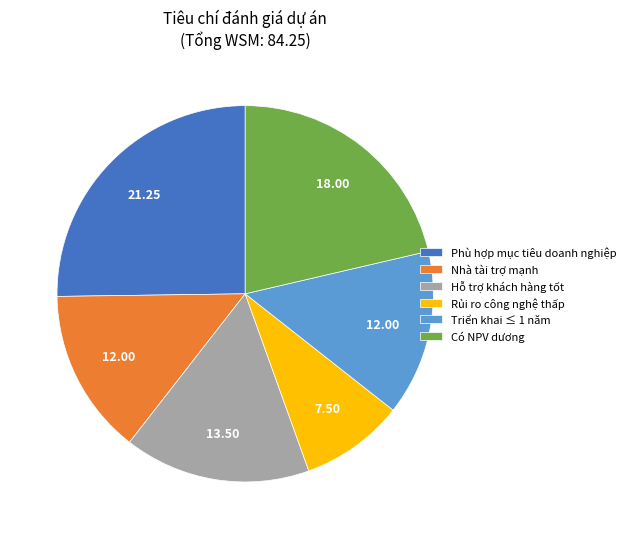

Which has a higher value, Triển khai ≤ 1 năm or Có NPV dương?

Có NPV dương